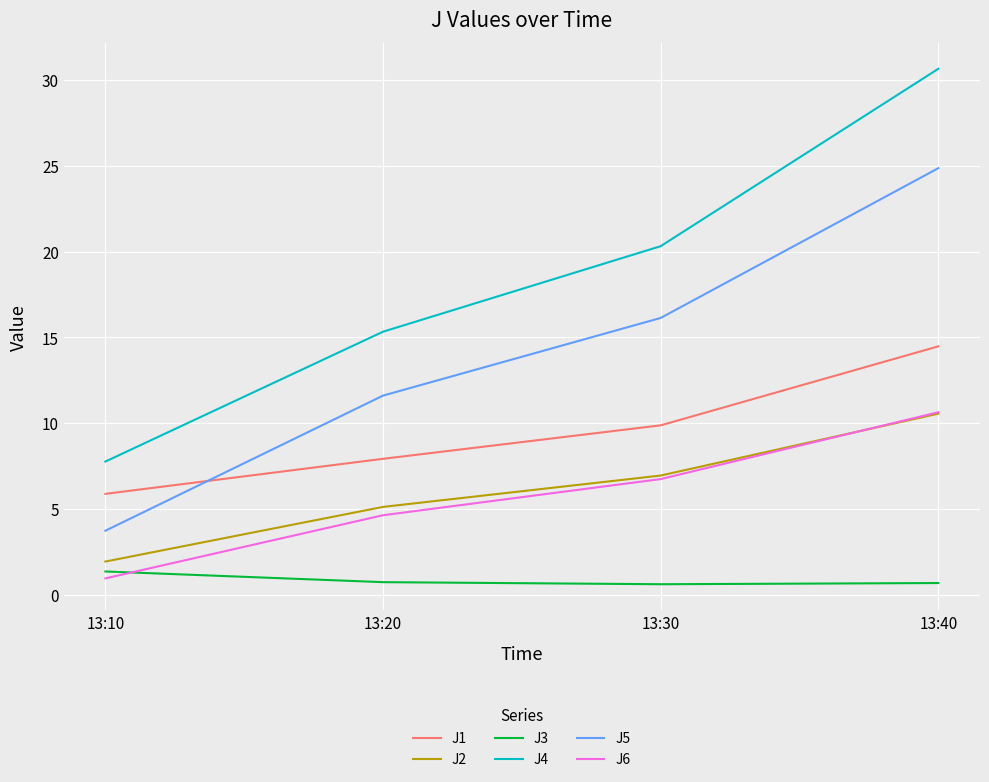

What is the difference between the highest and lowest values at 13:20?

14.6